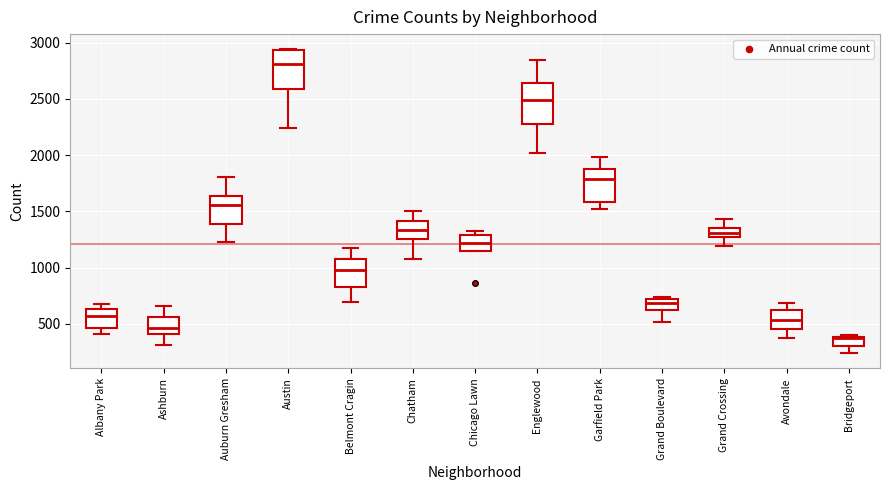

Which box's median line is the lowest?

Bridgeport